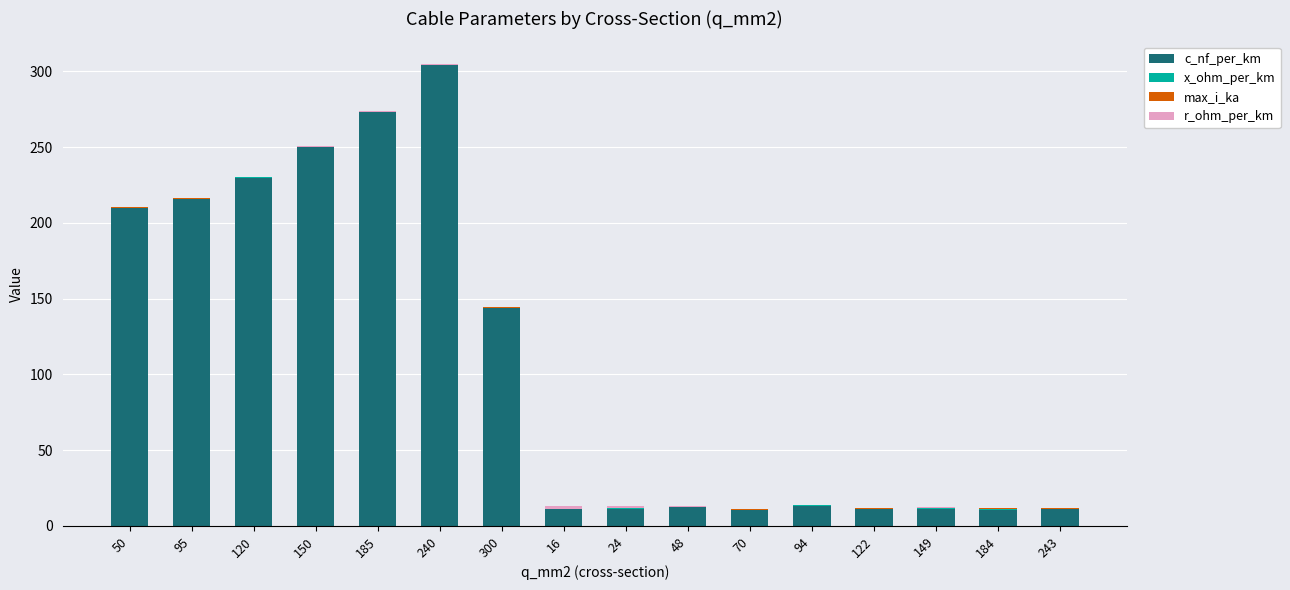

At which label is c_nf_per_km closest to 157?

300